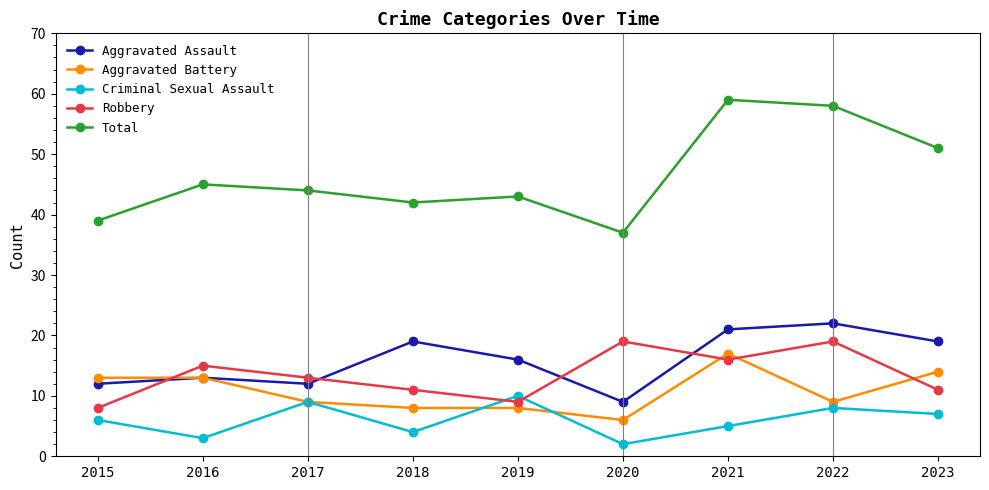

Reading right to left, list all the values displayed in this chart.

Aggravated Assault: 2023=19	2022=22	2021=21	2020=9	2019=16	2018=19	2017=12	2016=13	2015=12
Aggravated Battery: 2023=14	2022=9	2021=17	2020=6	2019=8	2018=8	2017=9	2016=13	2015=13
Criminal Sexual Assault: 2023=7	2022=8	2021=5	2020=2	2019=10	2018=4	2017=9	2016=3	2015=6
Robbery: 2023=11	2022=19	2021=16	2020=19	2019=9	2018=11	2017=13	2016=15	2015=8
Total: 2023=51	2022=58	2021=59	2020=37	2019=43	2018=42	2017=44	2016=45	2015=39